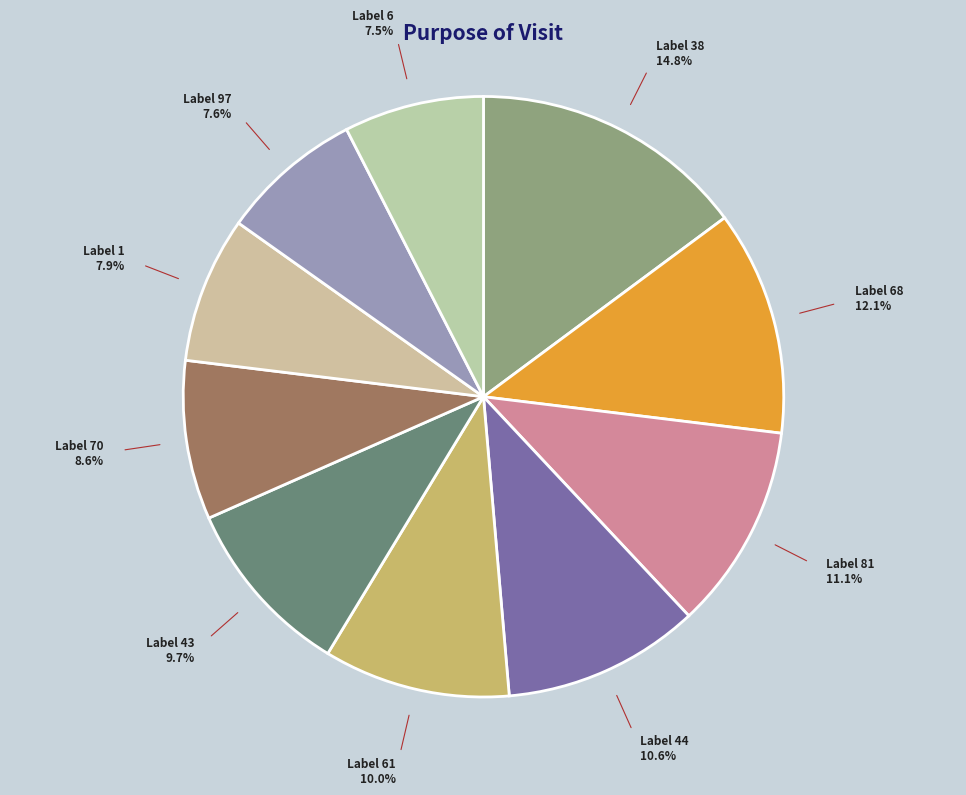

What is the ratio of the value at Label 97 to the value at Label 43?

0.8